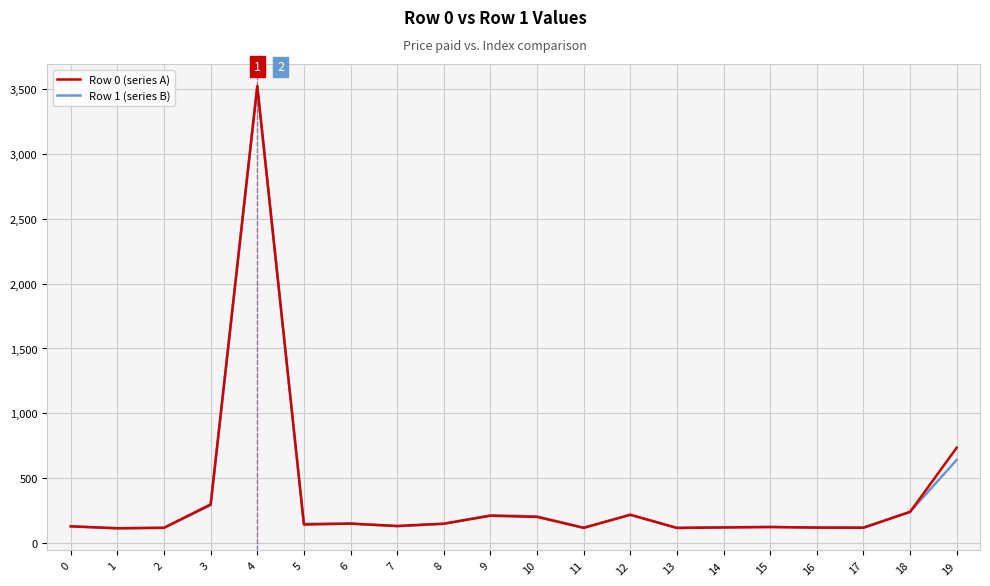

After their last crossing, which series has the higher values: Row 1 (series B) or Row 0 (series A)?

Row 0 (series A)